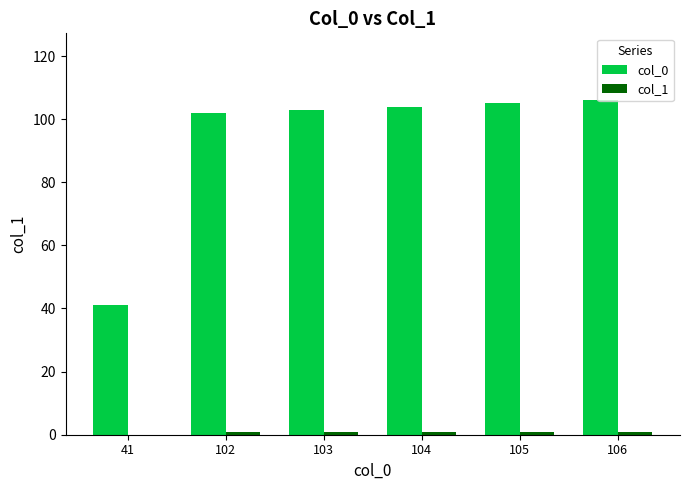

Count the number of categories in the chart.

6